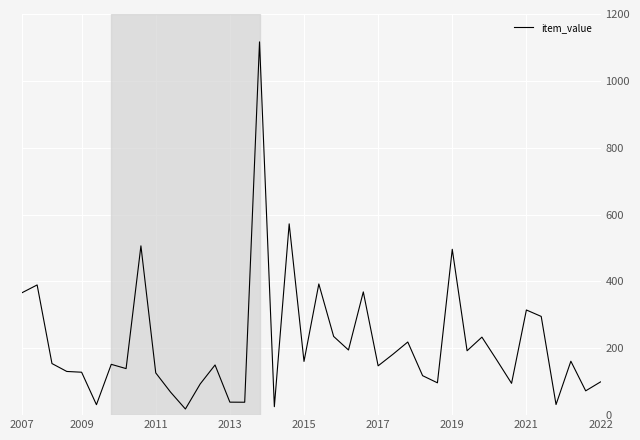

What is the greatest value displayed?

1116.6